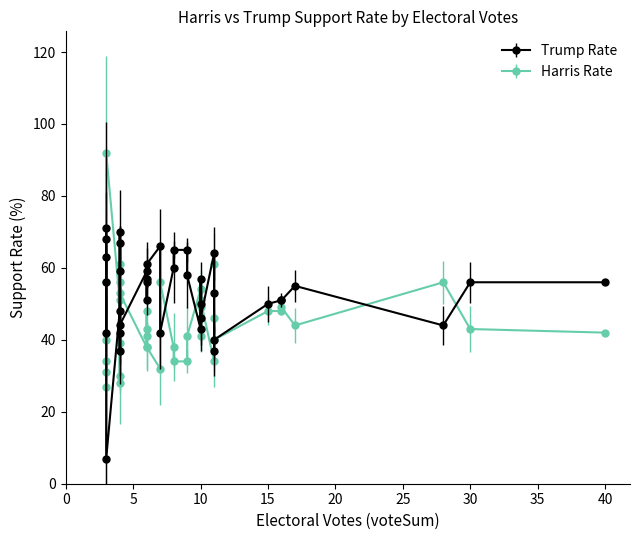

What is the spread (max minus min) of values at NC?

3